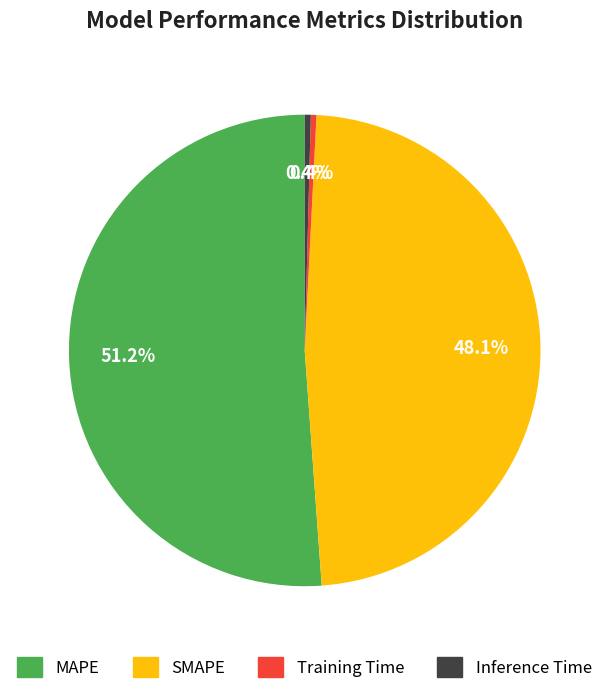

Which category accounts for the majority?

MAPE